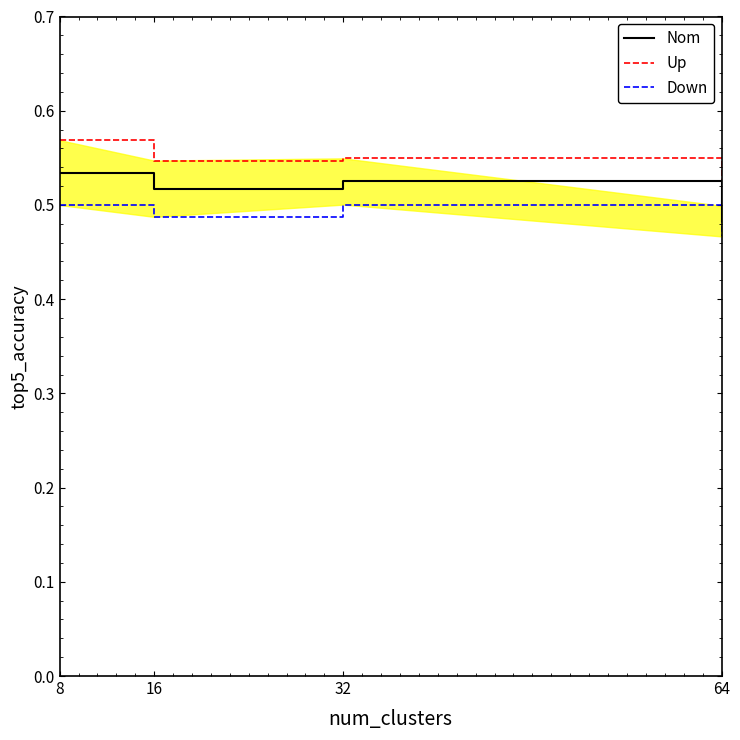

The Nom series shows 0.8 at 64. True or false?

False